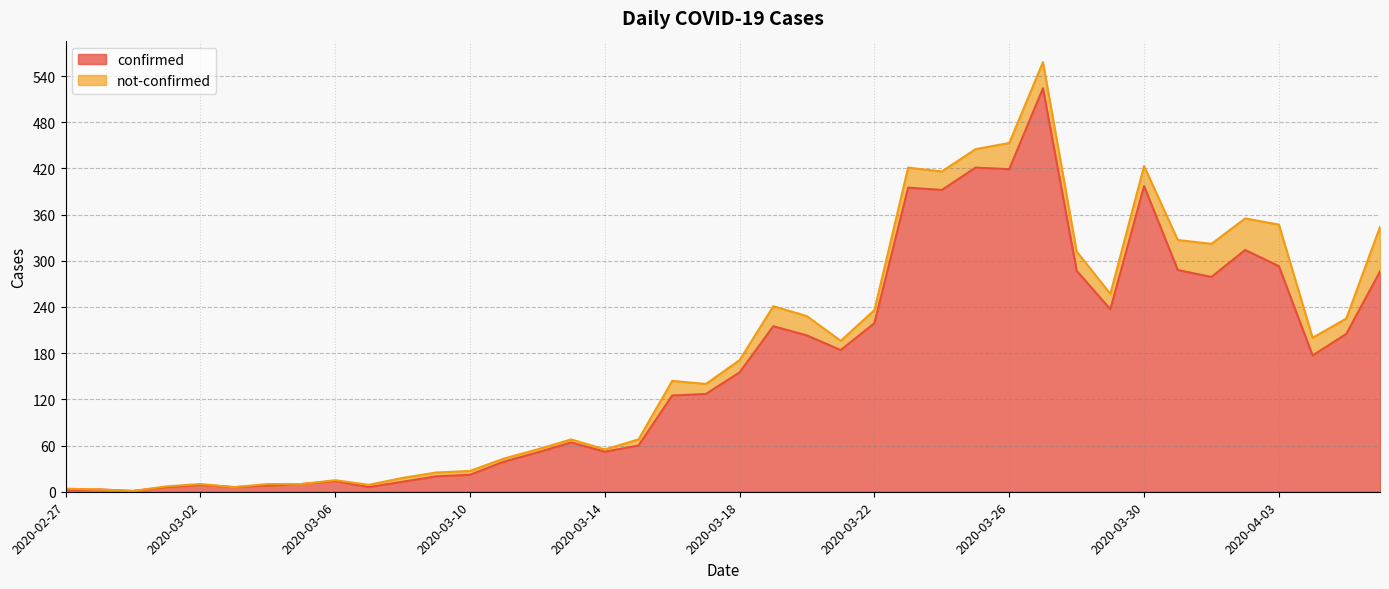

Which label corresponds to the largest value in the chart?

2020-03-27